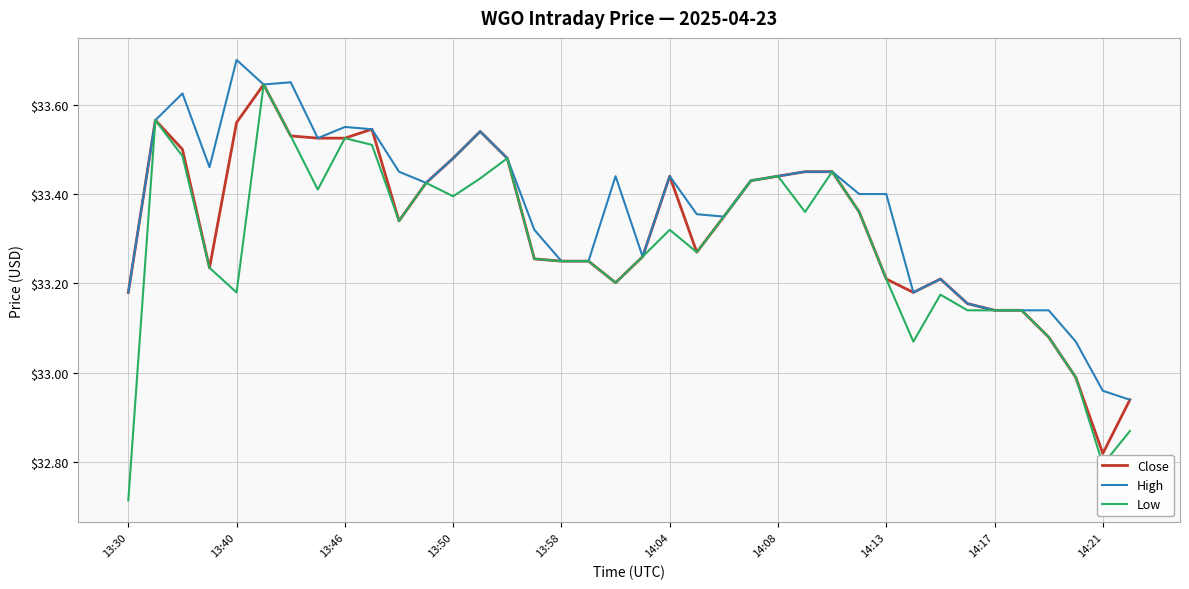

Is this an area chart (filled region under the line)?

No